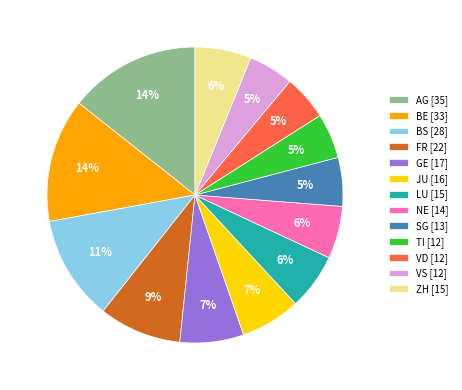

To the nearest percent, what is the difference between the NE and VS slice percentages?

1%